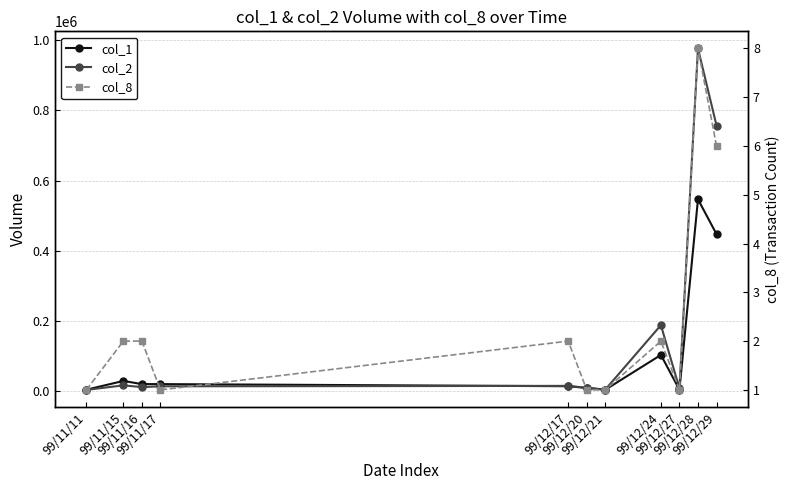

True or false: col_2 and col_8 cross at least once.

False